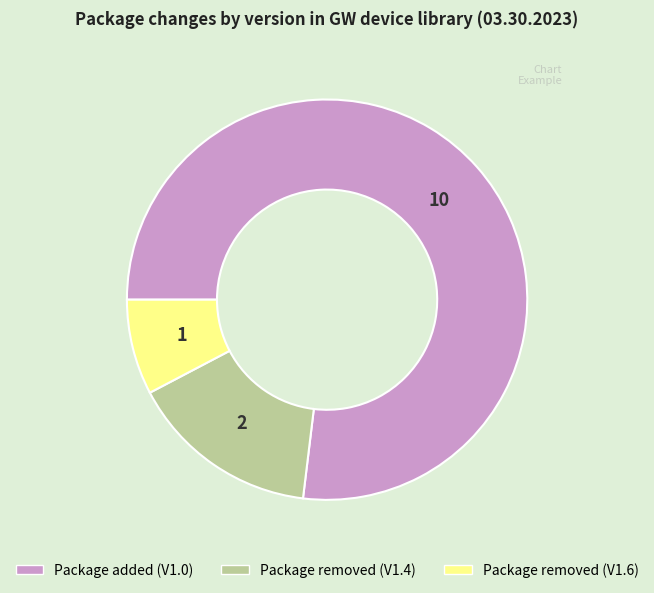

Is there a majority slice in this chart?

Yes